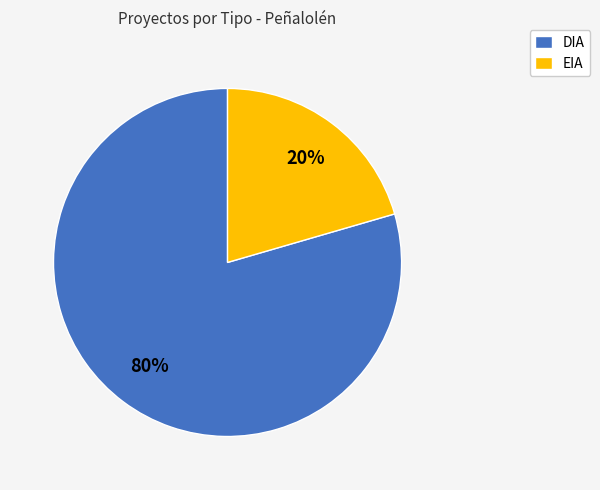

Between EIA and DIA, which is larger?

DIA